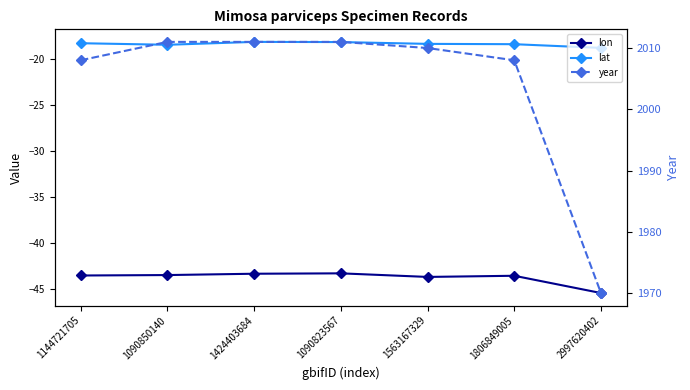

Which series has the widest spread of values?

year